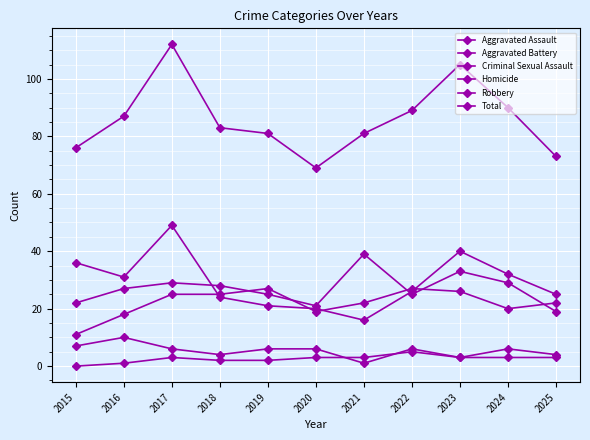

Count the number of categories in the chart.

11